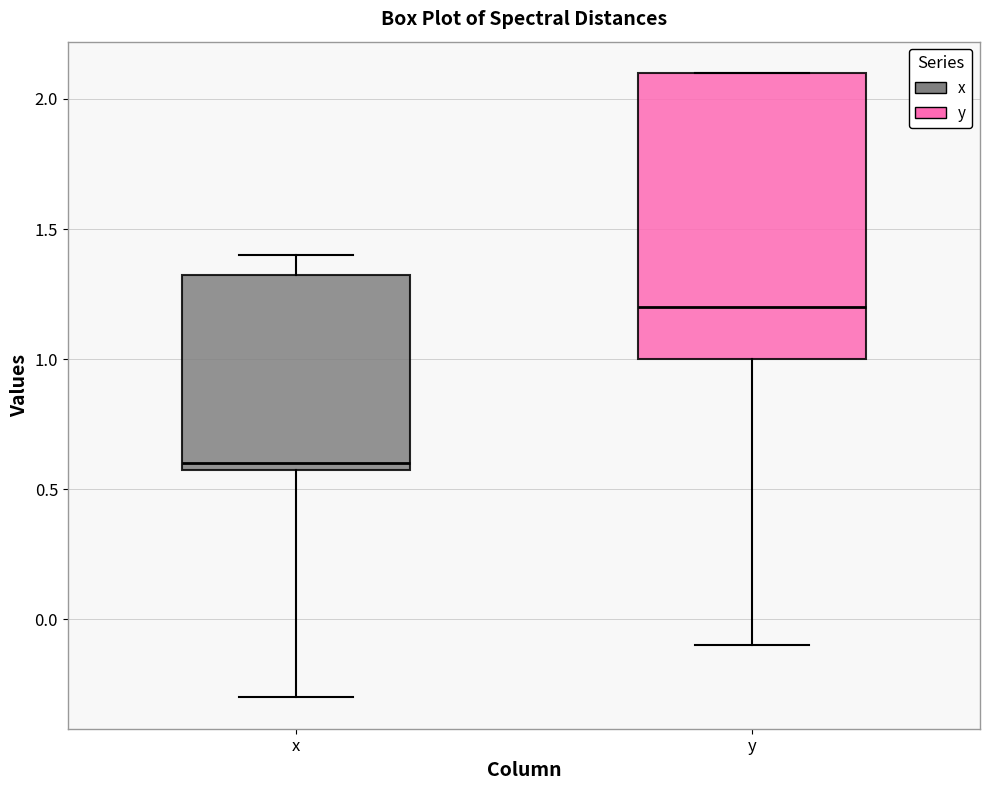

Which box has the lowest median line?

x